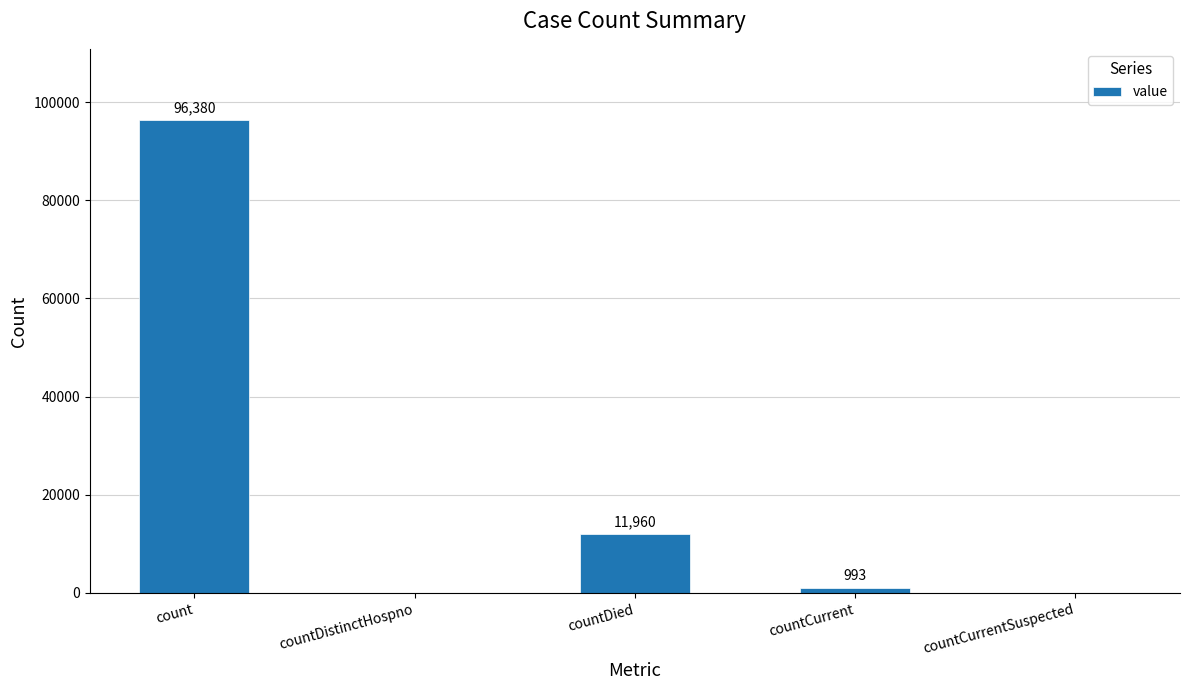

How many categories are shown in the chart?

5